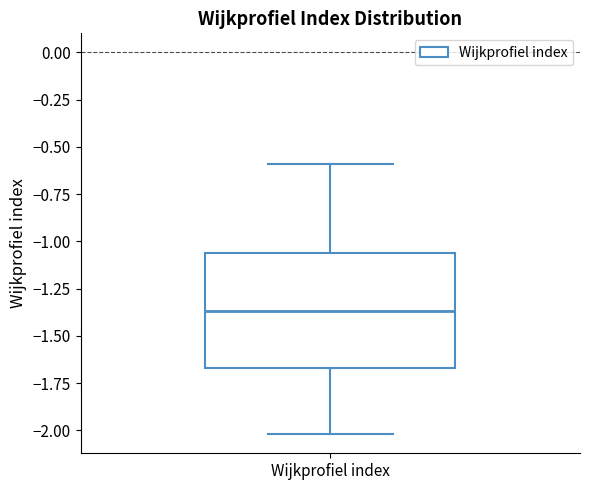

Read this box plot against the y-axis: the position of the median line, the range covered by the box, and the ends of both whiskers. The values are not printed on the chart, so give them approximately, as read against the axis.

median -1.35, box -1.65 to -1.05, whiskers -2.00 to -0.60